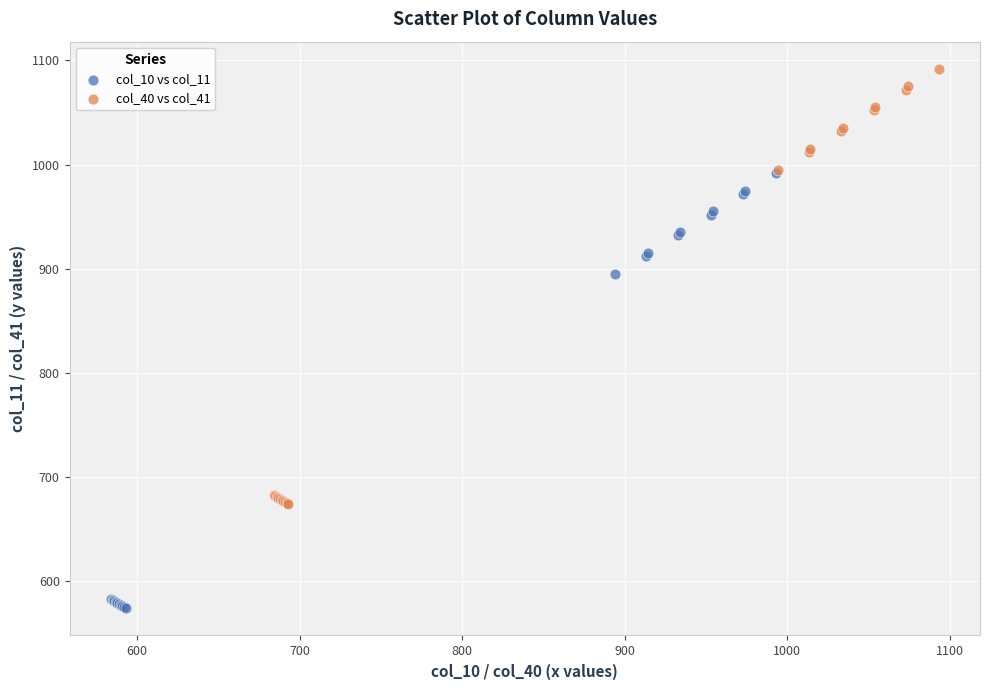

Which series reaches the maximum Y coordinate?

col_40 vs col_41